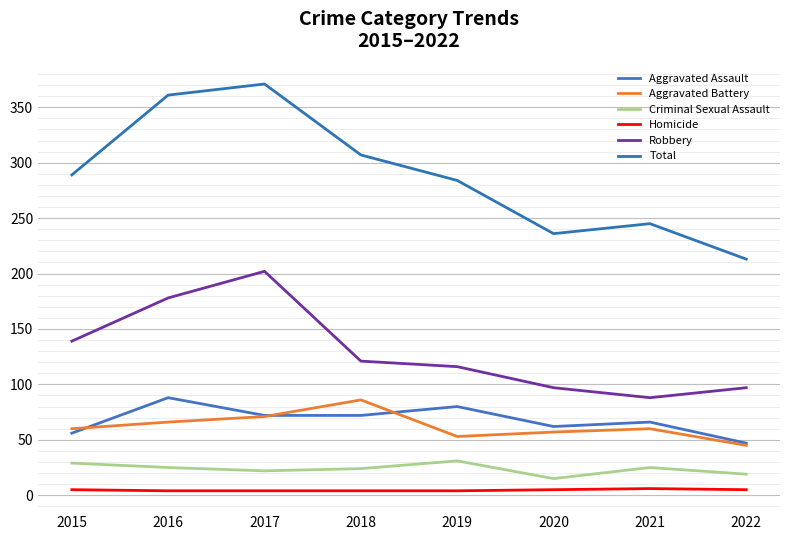

What is the difference between the maximum and minimum values in the Total series?

158